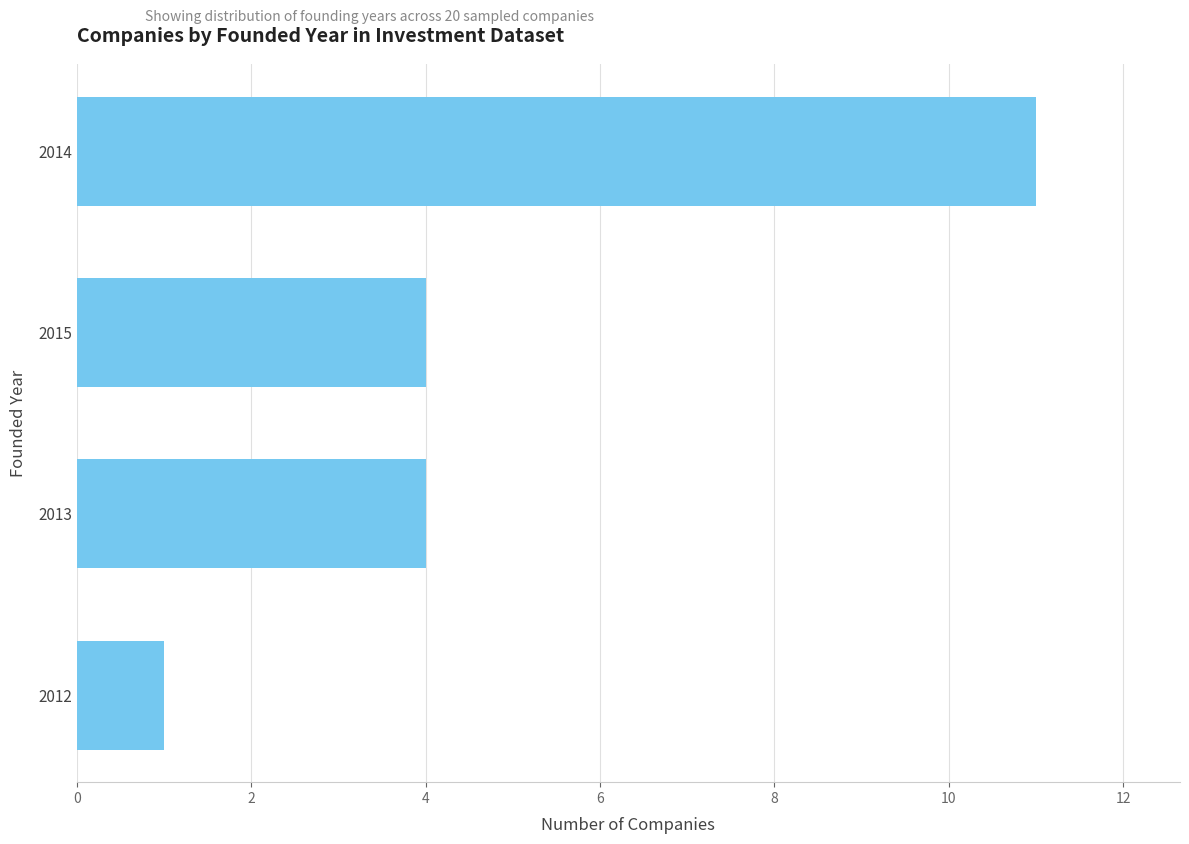

Does the chart contain any negative values?

No